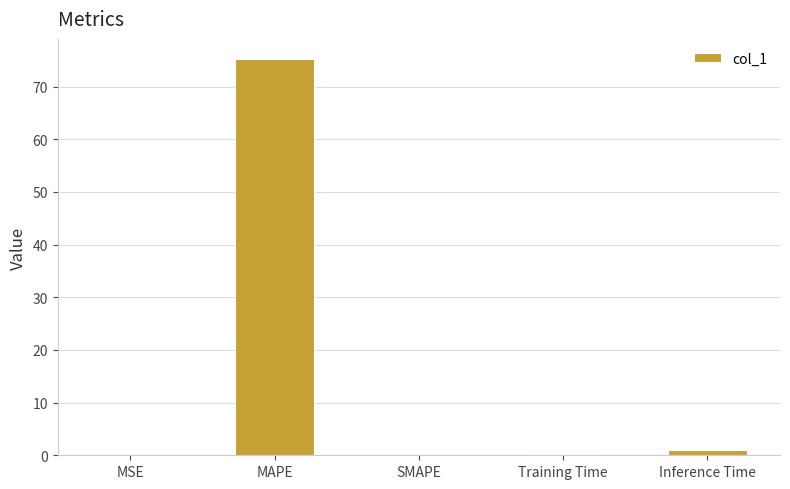

What is the change in value from SMAPE to Inference Time?

+1.0